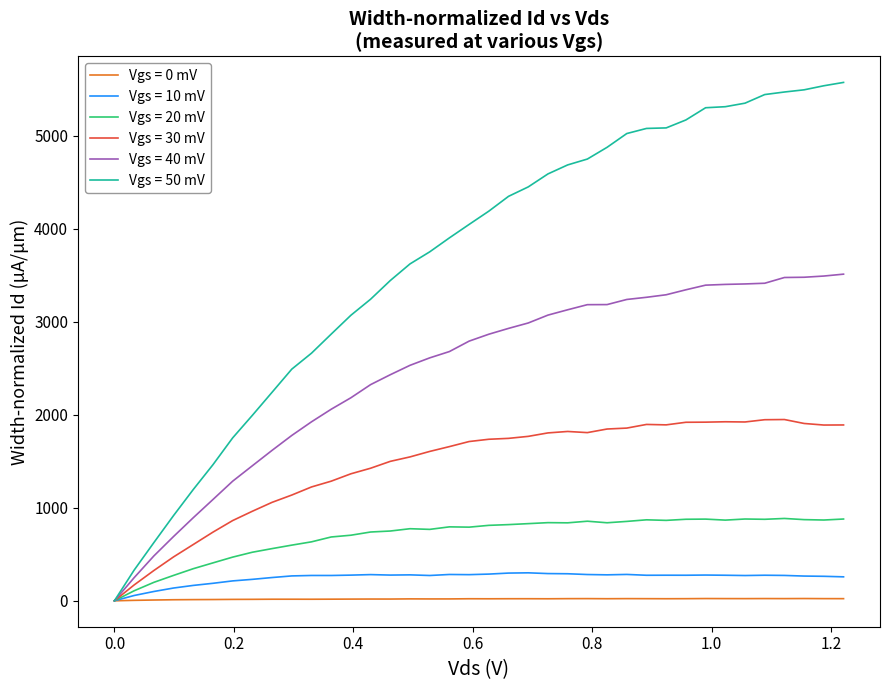

Which series has the largest range (max minus min)?

Vgs = 50 mV